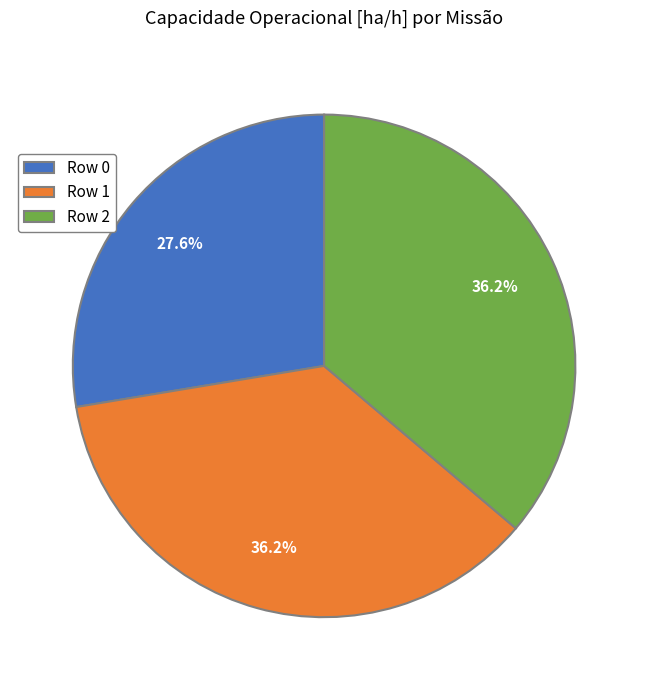

What is the ratio of the value at Row 0 to the value at Row 2?

0.8